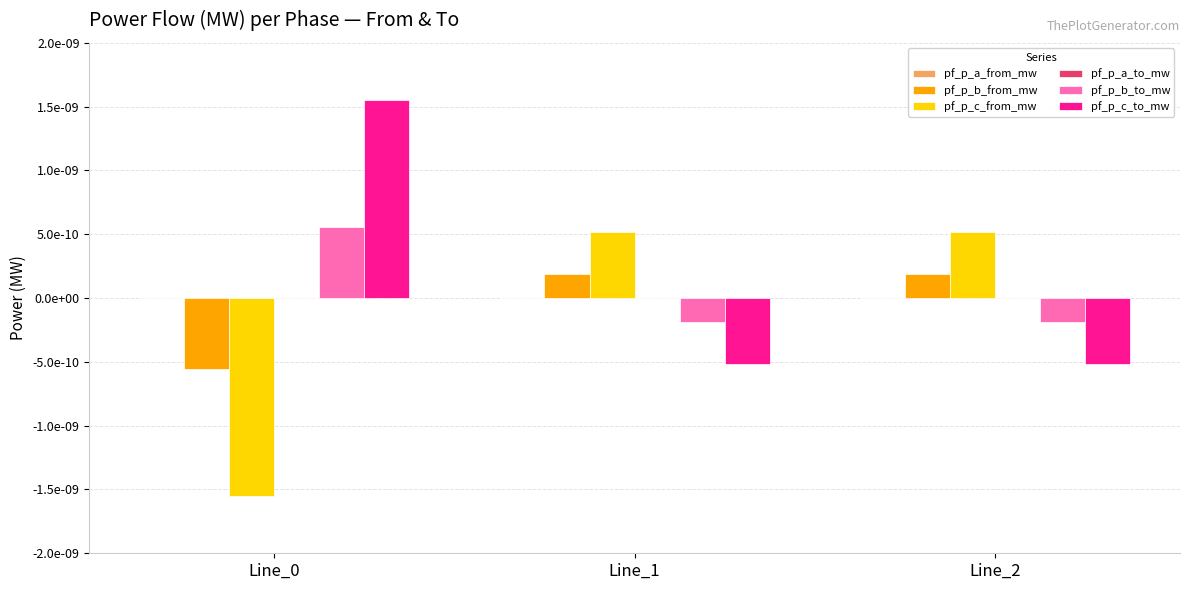

Count the pf_p_b_to_mw values in the range 0 to 1.

1